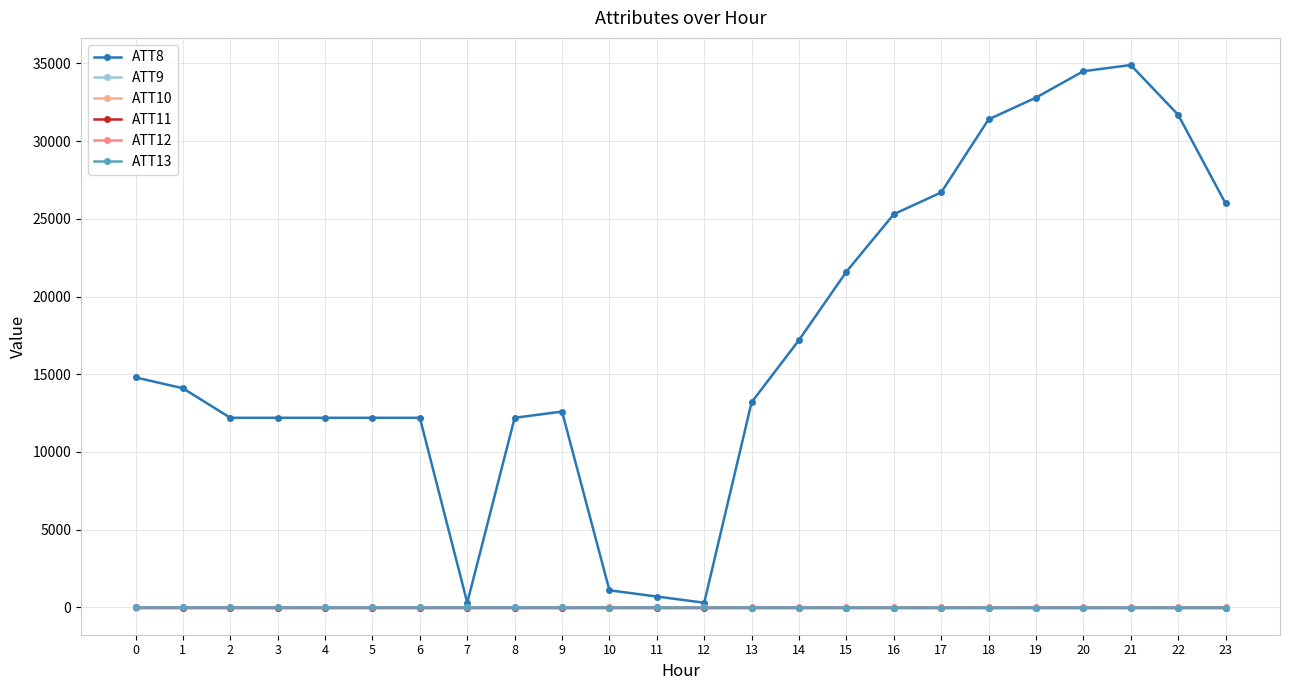

What is the difference between the maximum and minimum values in the ATT13 series?

12.5